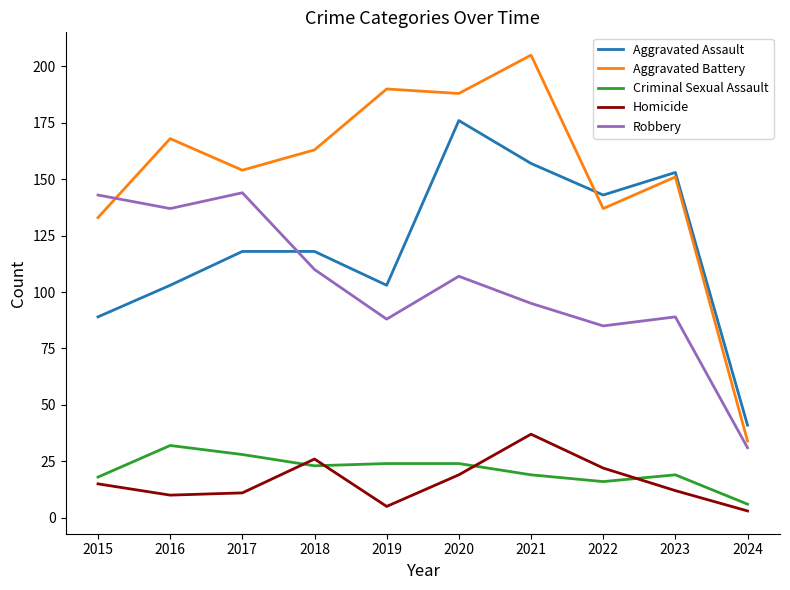

At how many categories does at least one series exceed 22?

10